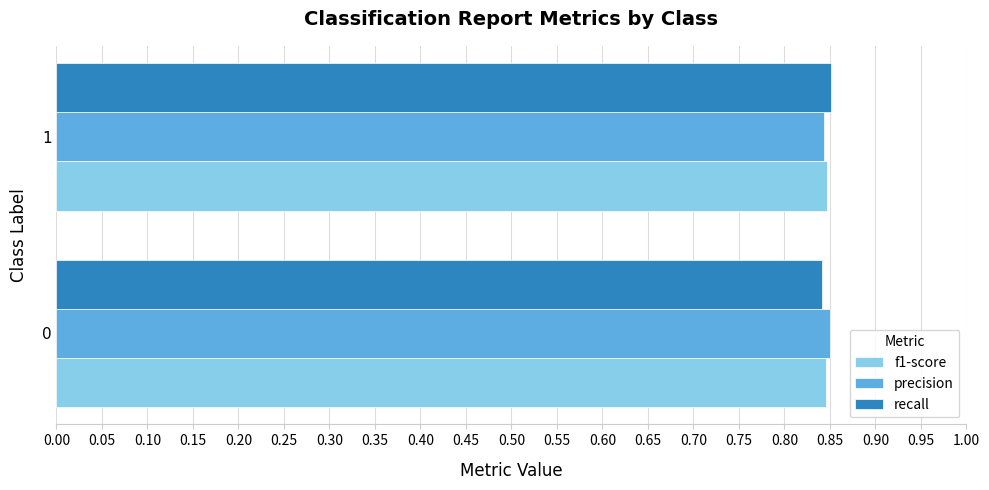

What is the sum of the precision values at 1 and 0?

1.7